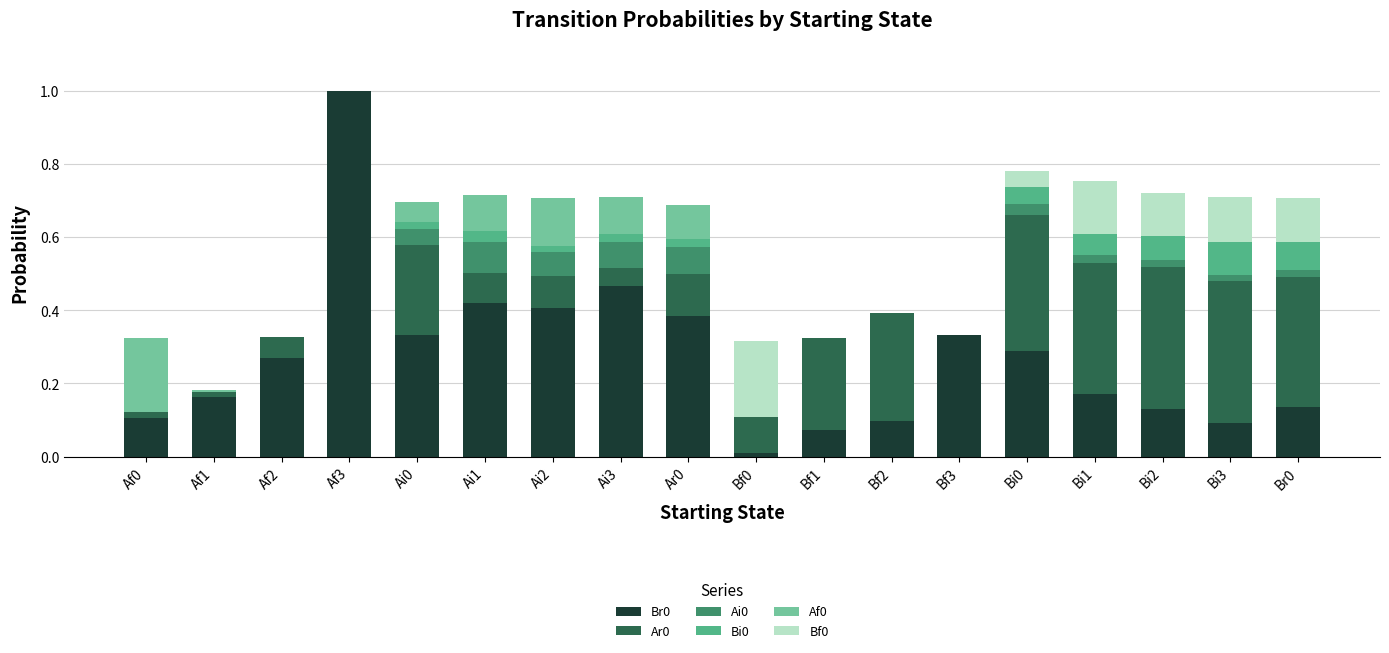

How many distinct data groups are displayed?

6